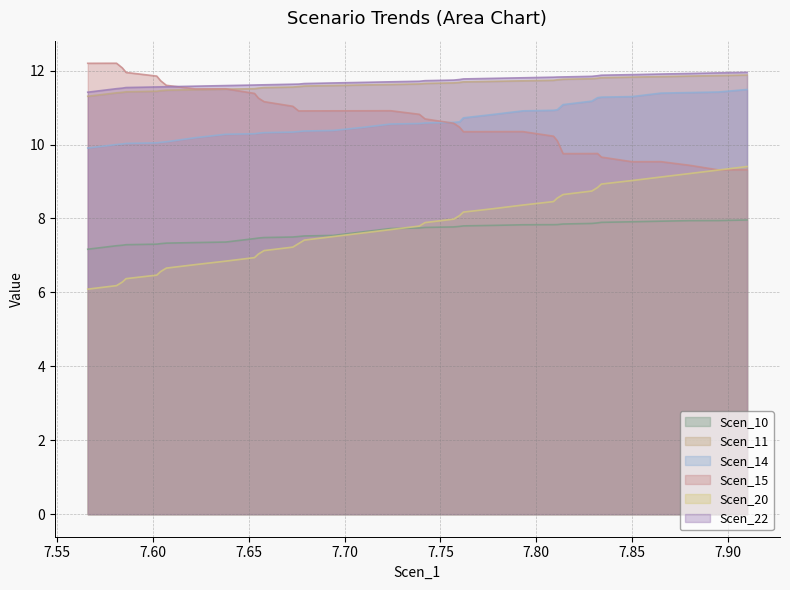

True or false: Scen_14 and Scen_10 intersect in this chart.

False